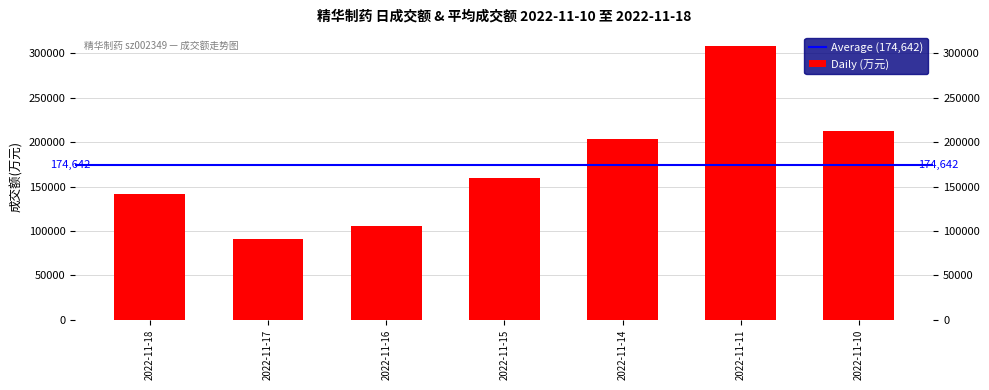

Read the value at 2022-11-17, to the nearest 100.

90900